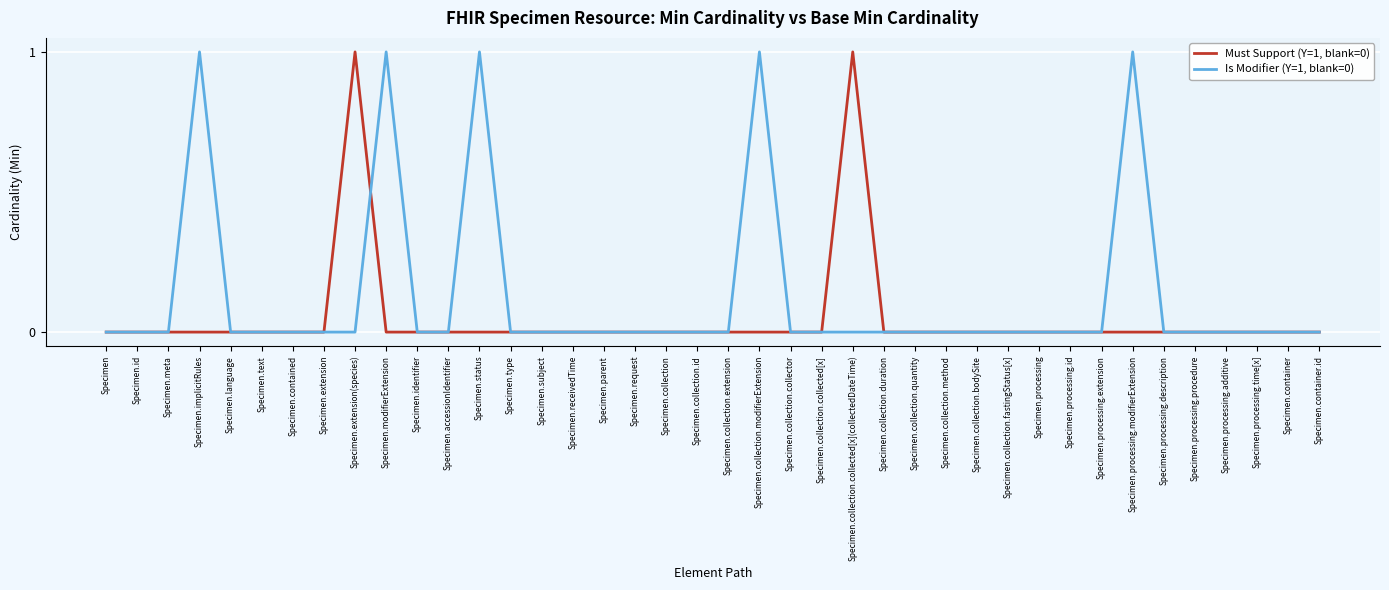

The Must Support (Y=1, blank=0) series shows 1 at Specimen.processing.additive. True or false?

False